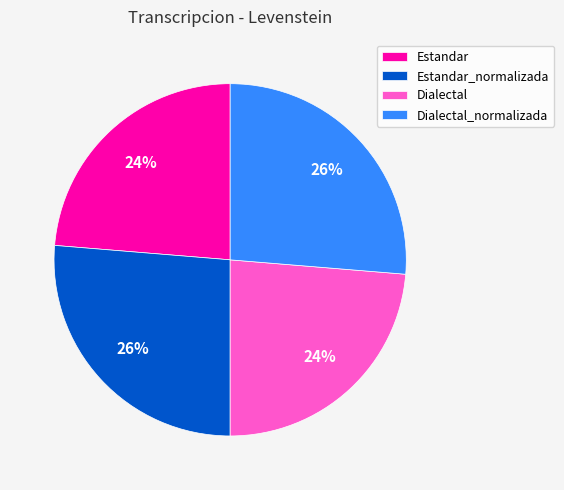

To the nearest percent, what percentage of the pie is Dialectal?

24%